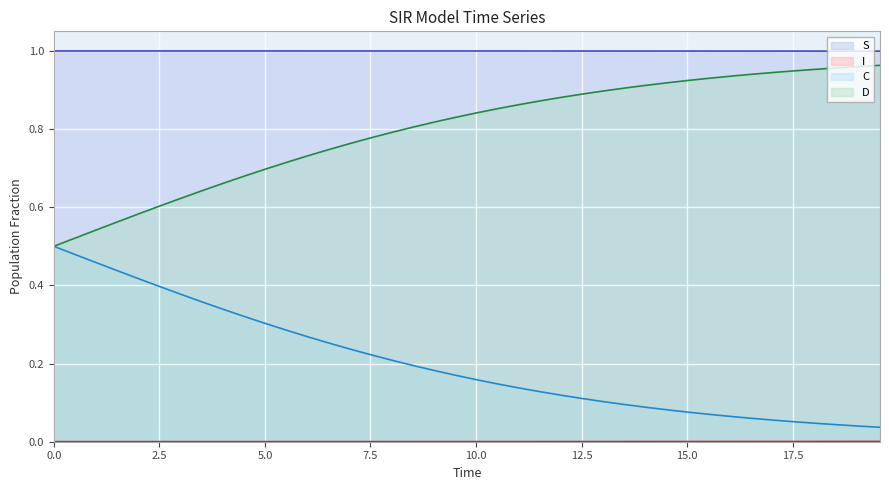

Reading left to right, transcribe all the data shown in this chart.

S line: 1.0	1.0	1.0	1.0	1.0	1.0	1.0	1.0	1.0	1.0	1.0	1.0	1.0	1.0	1.0	1.0	1.0	1.0	1.0	1.0	1.0	1.0	1.0	1.0	1.0	1.0	1.0	1.0	1.0	1.0	1.0	1.0	1.0	1.0	1.0	1.0	1.0	1.0	1.0	1.0
I line: 0.0	0.0	0.0	0.0	0.0	0.0	0.0	0.0	0.0	0.0	0.0	0.0	0.0	0.0	0.0	0.0	0.0	0.0	0.0	0.0	0.0	0.0	0.0	0.0	0.0	0.0	0.0	0.0	0.0	0.0	0.0	0.0	0.0	0.0	0.0	0.0	0.0	0.0	0.0	0.0
C line: 0.5	0.5	0.5	0.4	0.4	0.4	0.4	0.4	0.3	0.3	0.3	0.3	0.3	0.3	0.2	0.2	0.2	0.2	0.2	0.2	0.2	0.1	0.1	0.1	0.1	0.1	0.1	0.1	0.1	0.1	0.1	0.1	0.1	0.1	0.1	0.1	0.0	0.0	0.0	0.0
D line: 0.5	0.5	0.5	0.6	0.6	0.6	0.6	0.6	0.7	0.7	0.7	0.7	0.7	0.7	0.8	0.8	0.8	0.8	0.8	0.8	0.8	0.9	0.9	0.9	0.9	0.9	0.9	0.9	0.9	0.9	0.9	0.9	0.9	0.9	0.9	0.9	1.0	1.0	1.0	1.0